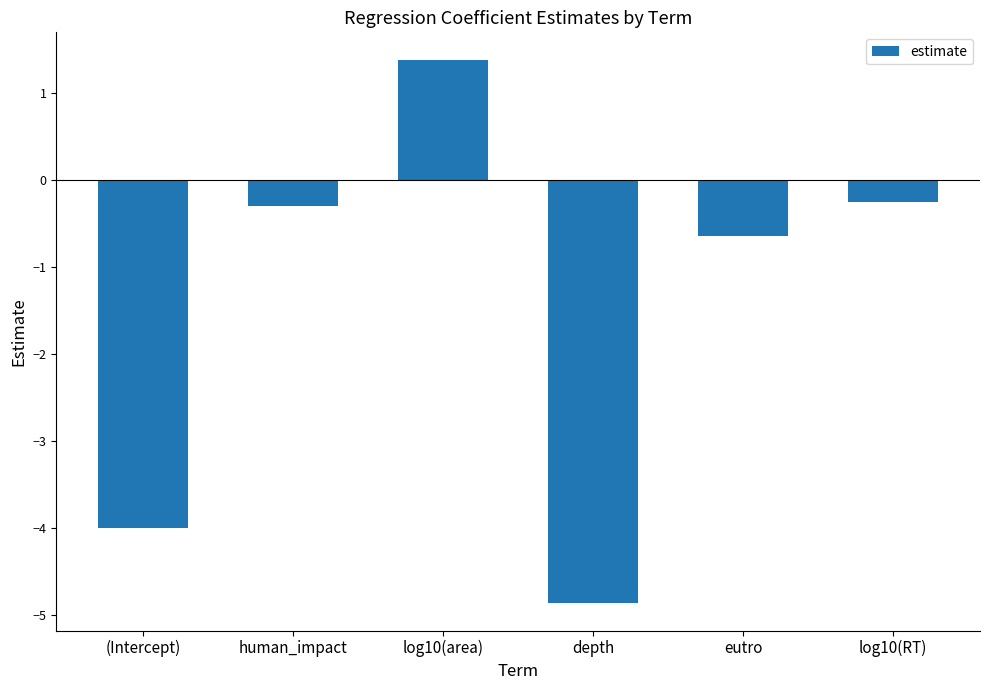

Reading left to right, list all the values displayed in this chart.

(Intercept)=-4.0	human_impact=-0.3	log10(area)=1.4	depth=-4.9	eutro=-0.6	log10(RT)=-0.2